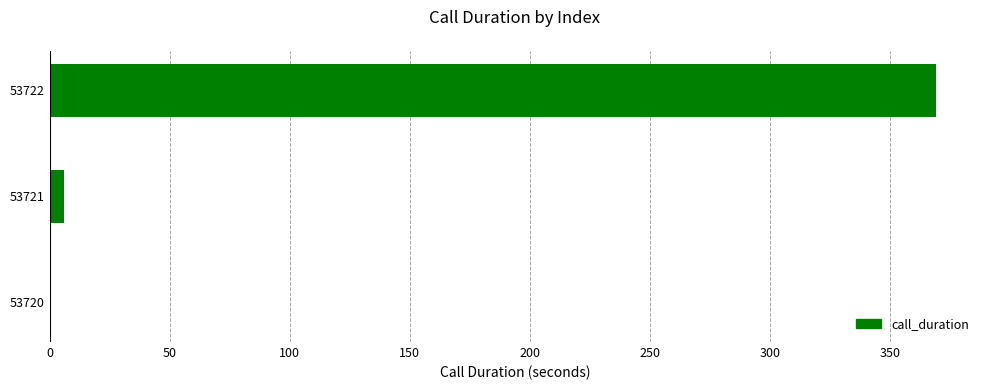

The value at 53720 is 0. True or false?

True